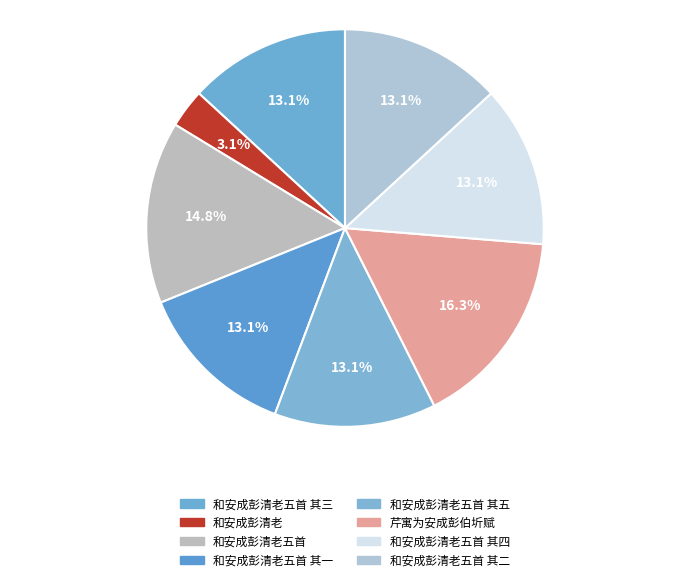

What is the largest slice in the pie chart?

芹寓为安成彭伯圻赋